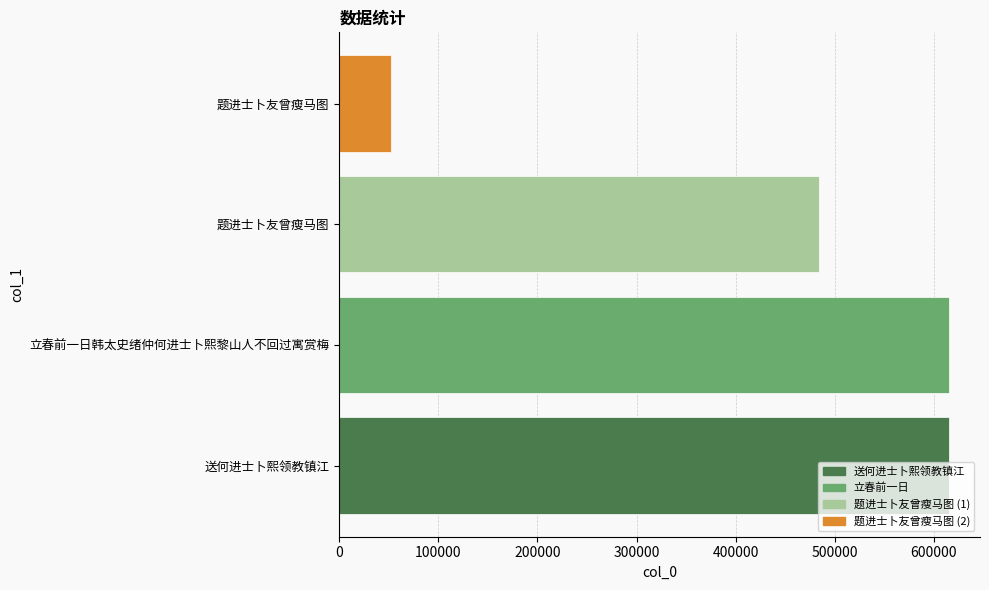

How many values are below 615809?

2